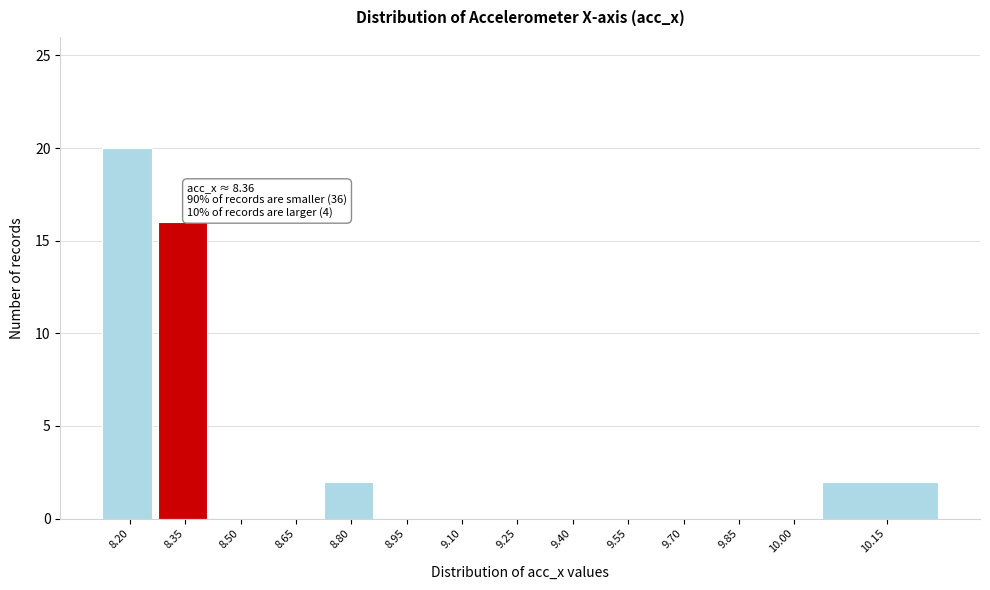

Reading right to left, what are all the values shown in this chart?

10.15=2	10.00=0	9.85=0	9.70=0	9.55=0	9.40=0	9.25=0	9.10=0	8.95=0	8.80=2	8.65=0	8.50=0	8.35=16	8.20=20